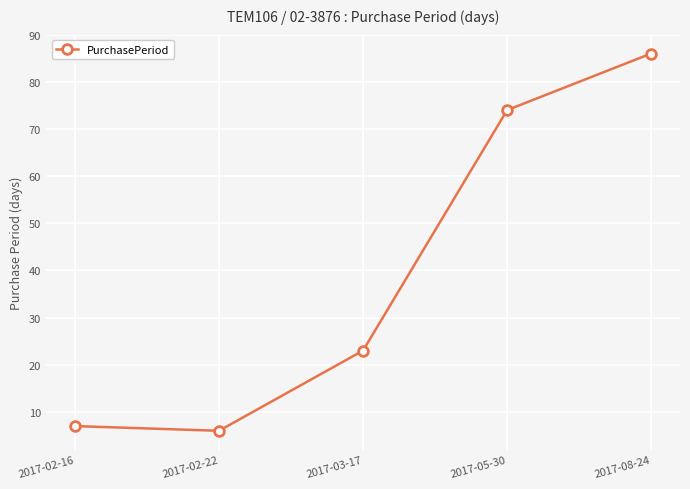

How many series are shown in this chart?

1